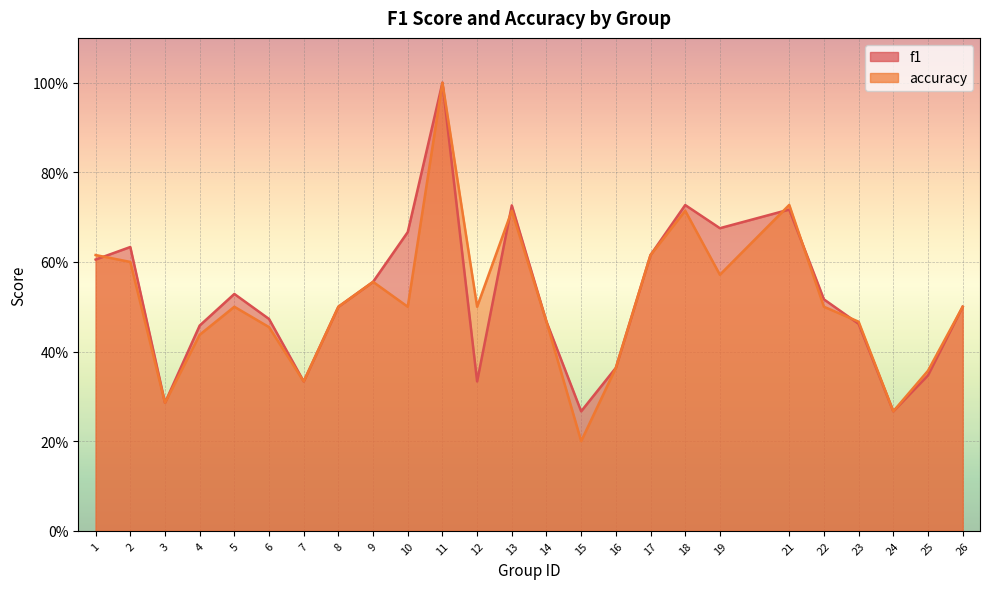

The value of accuracy at 5 is 0.5. True or false?

True